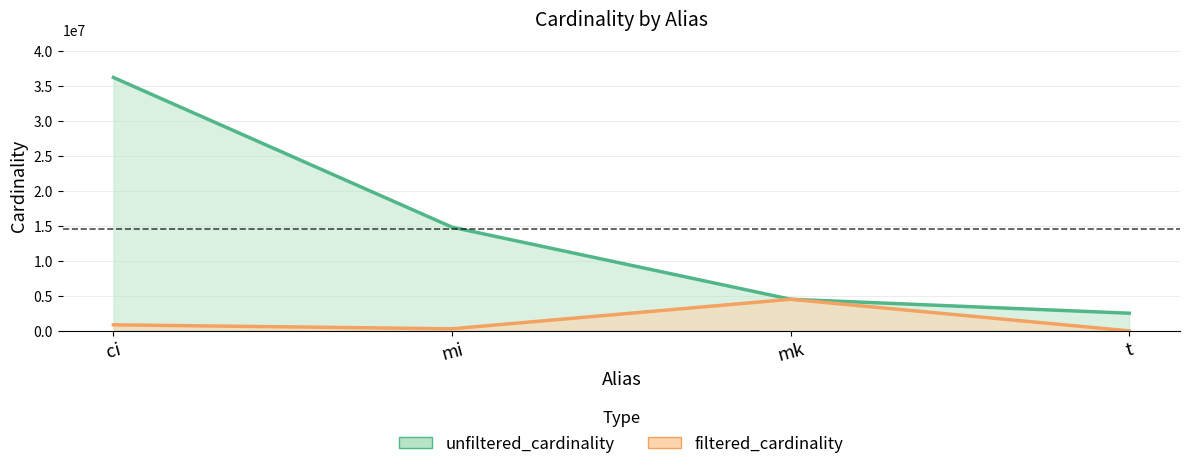

At which category does the chart reach its minimum across all series?

t